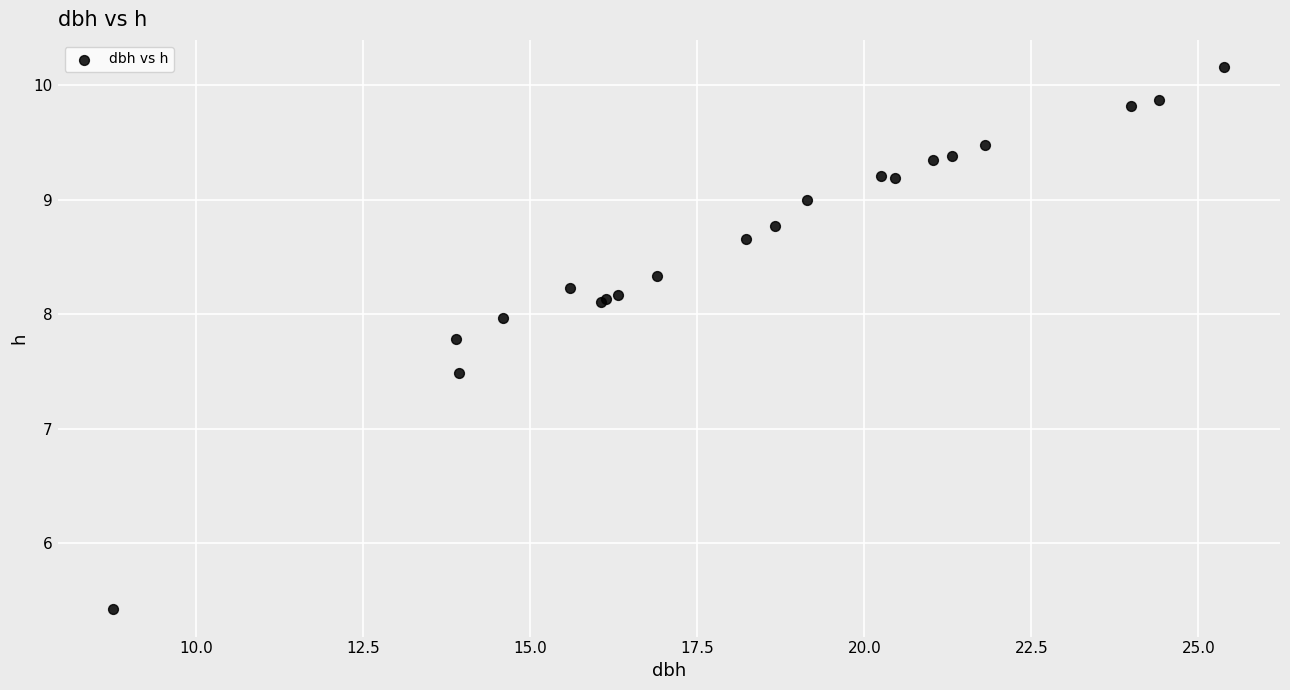

What Y value in the scatter plot is closest to 7?

7.5